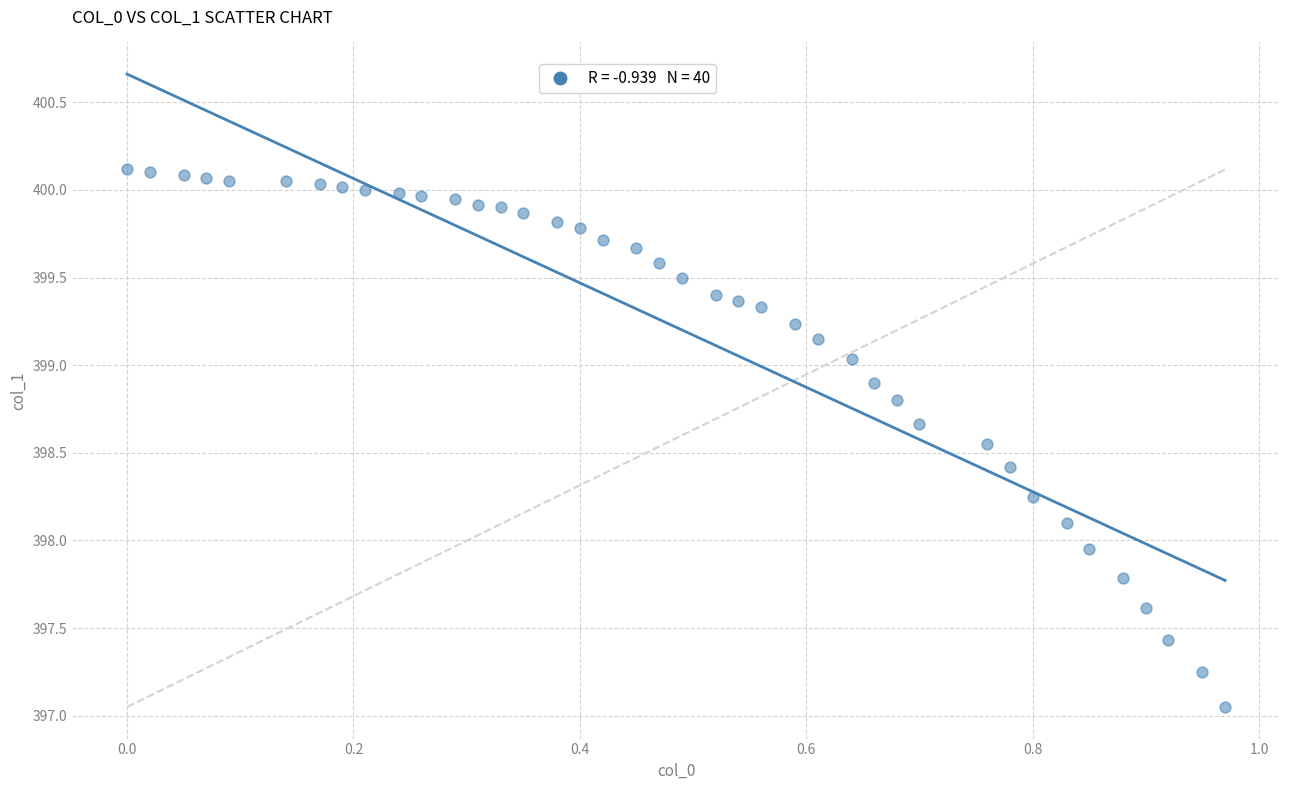

What is the range of X values (max minus min)?

1.0